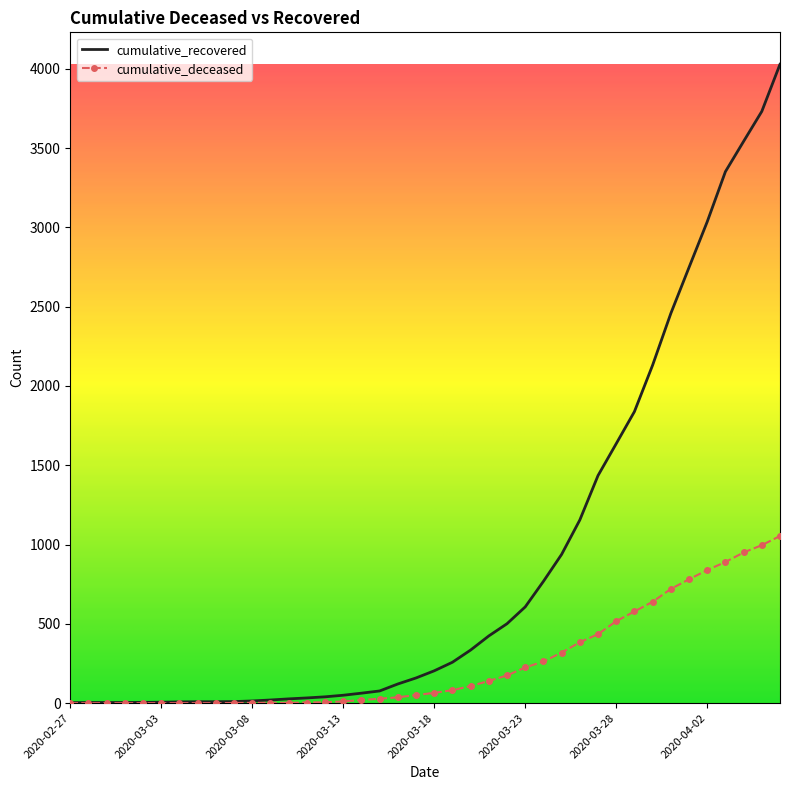

Which series has the largest total across all categories?

cumulative_recovered